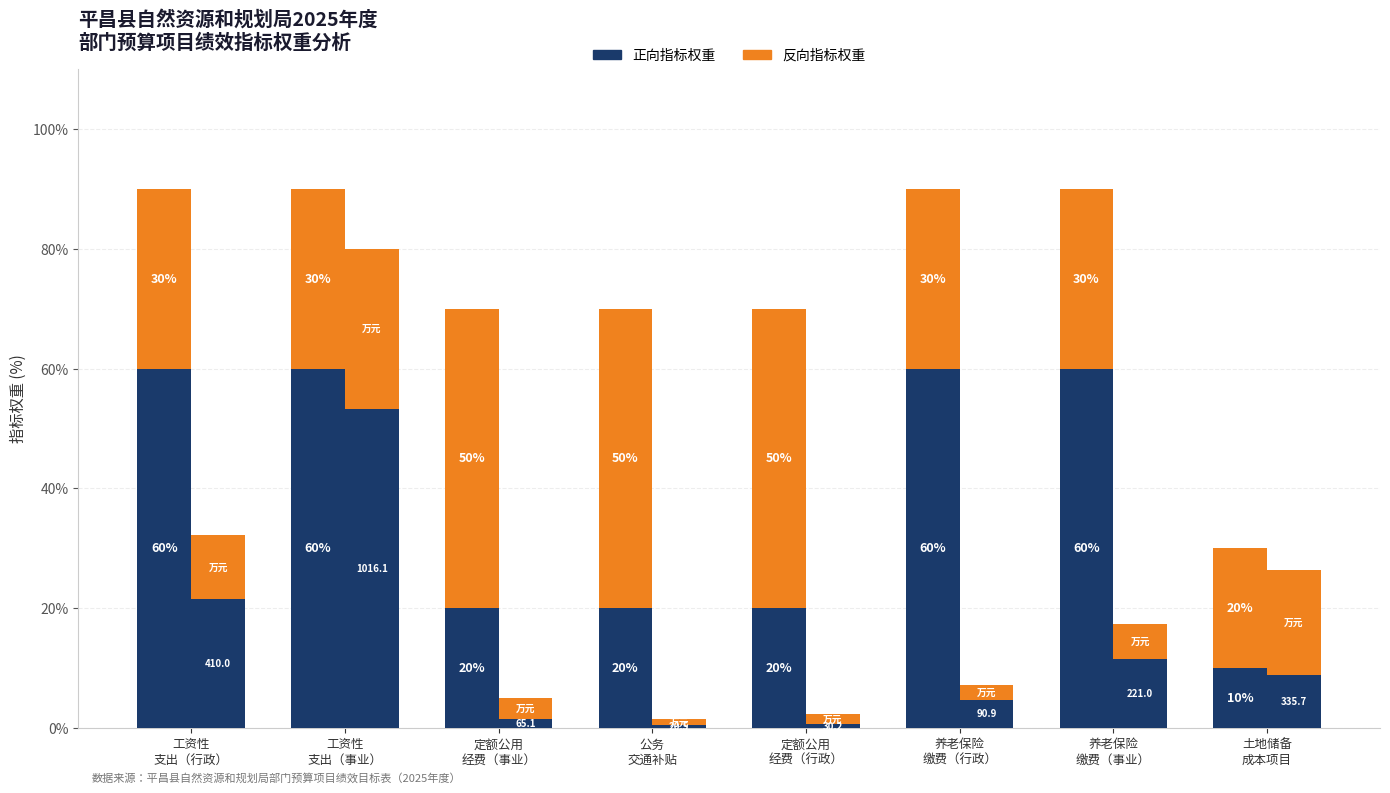

What is the label of the 4th bar from the left?

公务
交通补贴